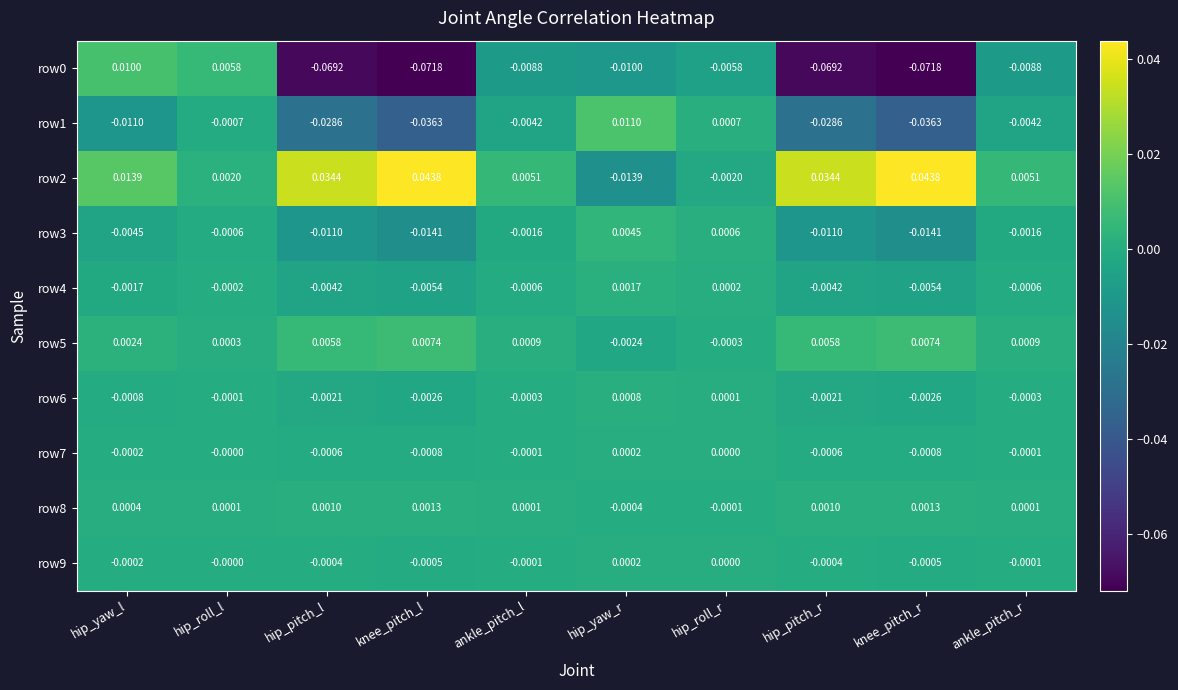

Where does the row4 series first go above 0?

hip_yaw_r